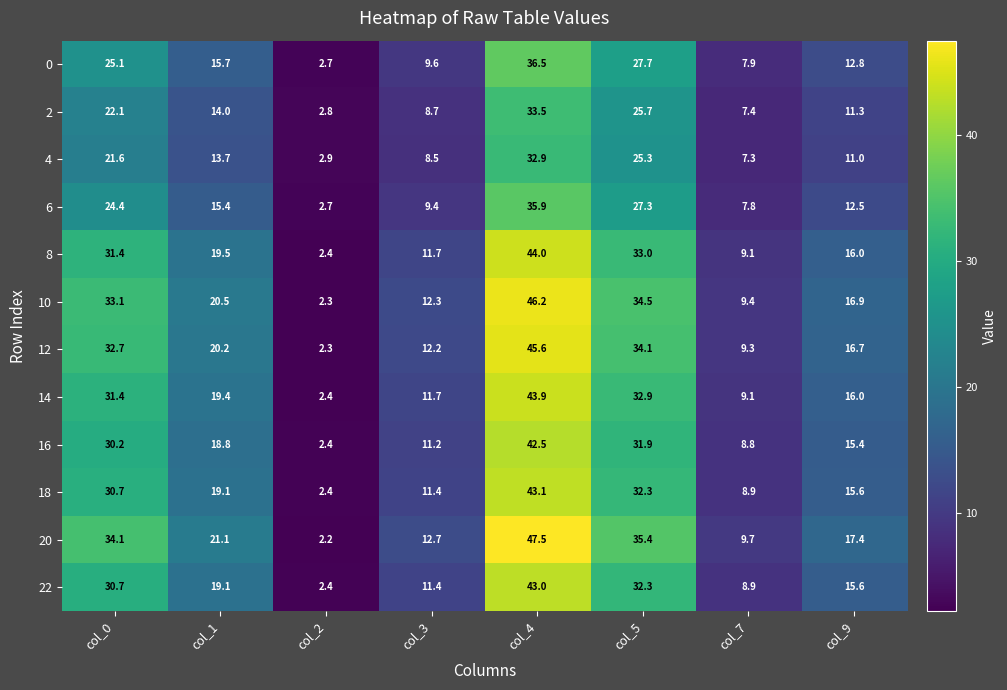

Which category has the lowest value in the 8 series?

col_2